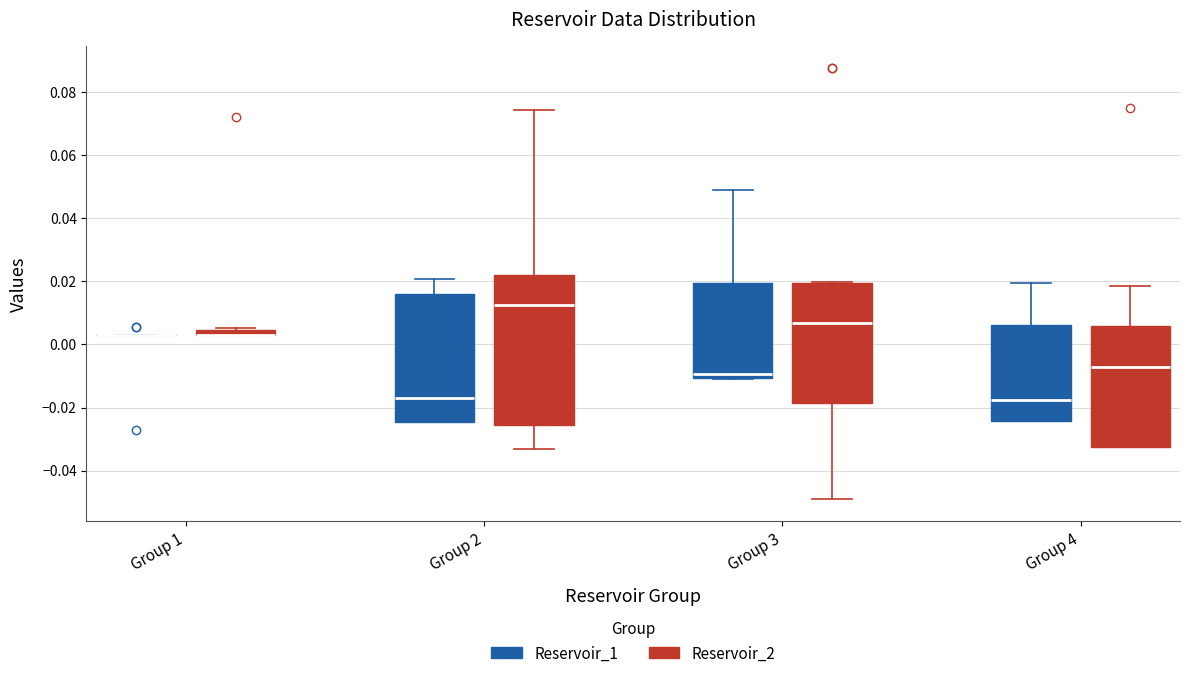

Comparing the boxes themselves (not the whiskers), which one is the tallest?

Group 2 (Reservoir_2)